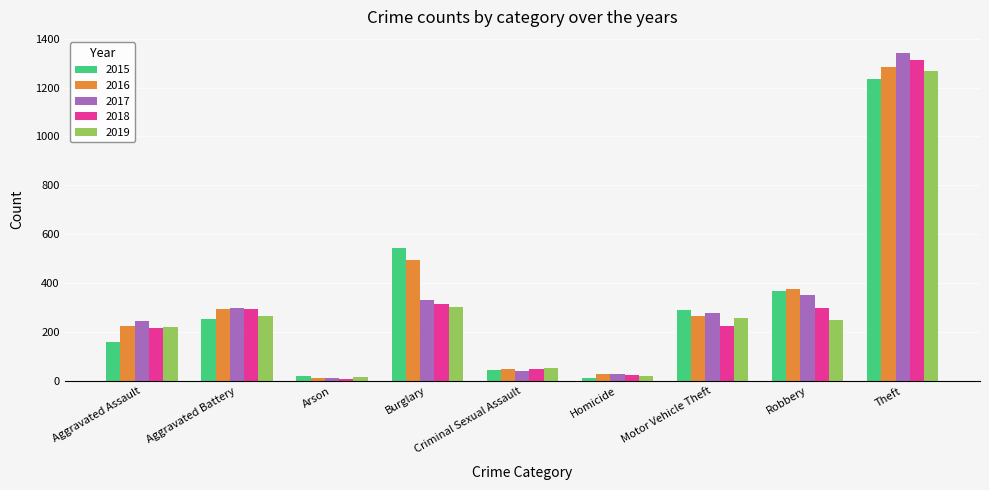

Which series has the widest spread of values?

2017